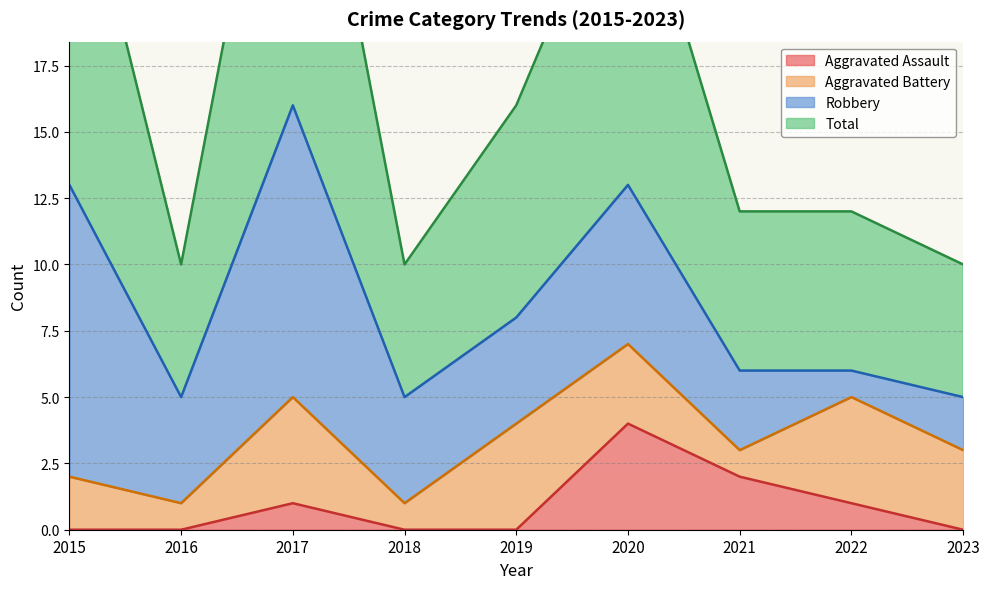

Which series has the largest range (max minus min)?

Total